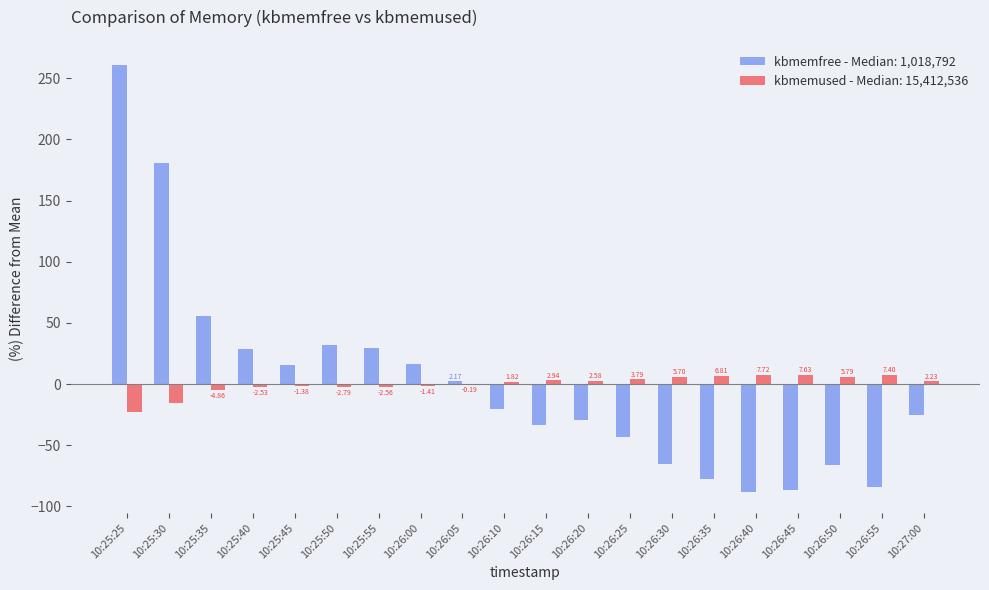

Is the value of kbmemfree - Median: 1,018,792 at 10:25:55 greater than the value of kbmemused - Median: 15,412,536 at 10:25:50?

Yes